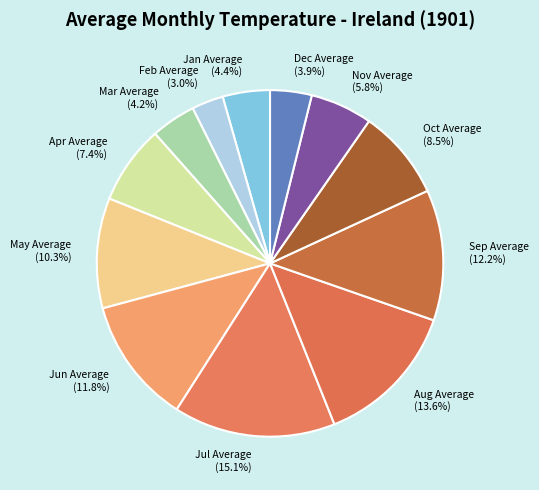

Combined, what portion of the pie is Mar Average (4.2%) and Jan Average (4.4%)?

8.6%